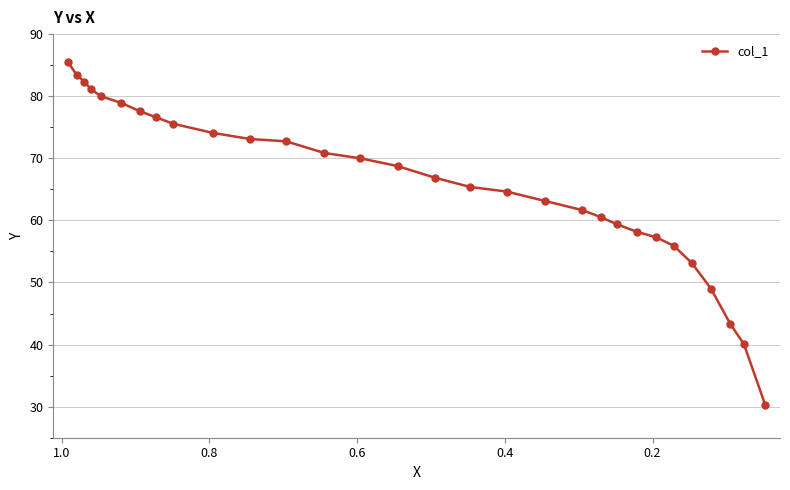

How many data points does each series have?

30